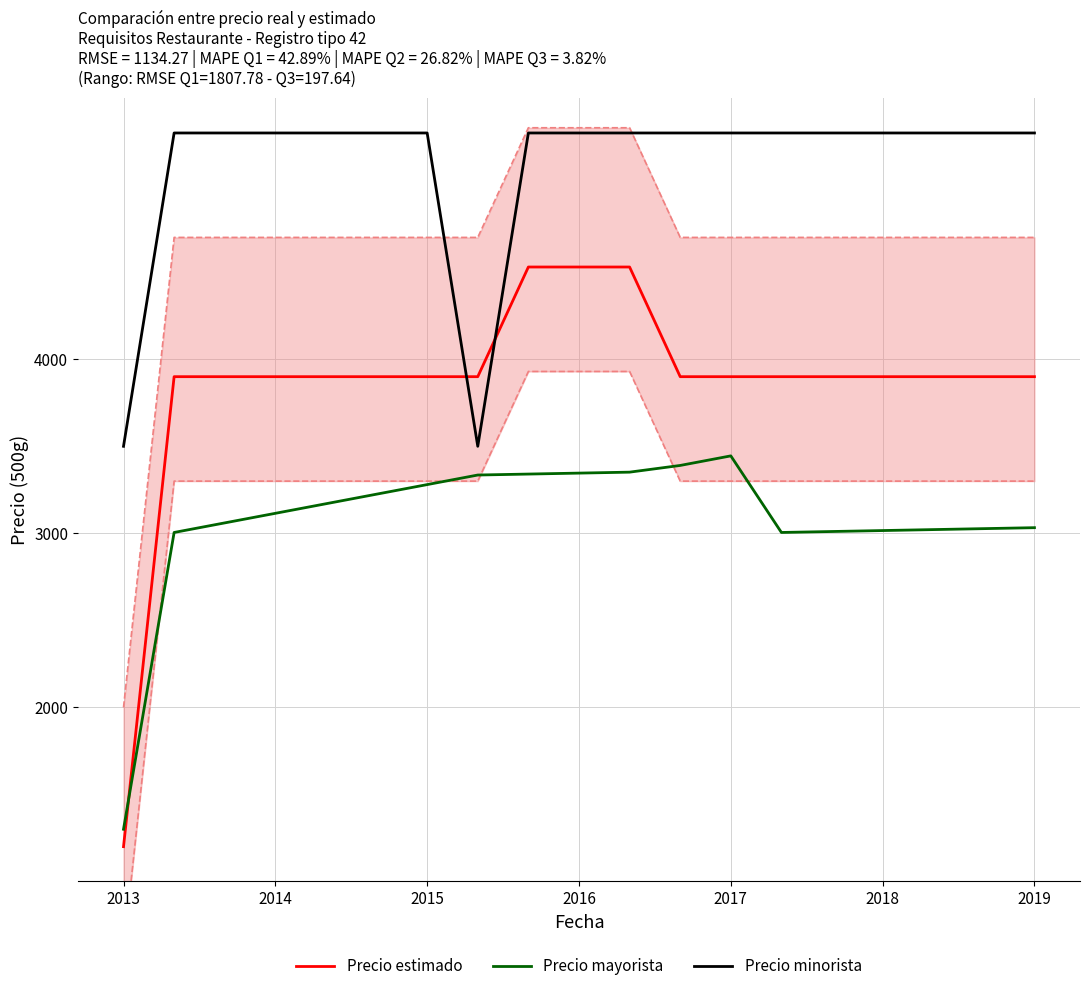

True or false: Precio estimado has more than 1 points higher than both neighbors.

False